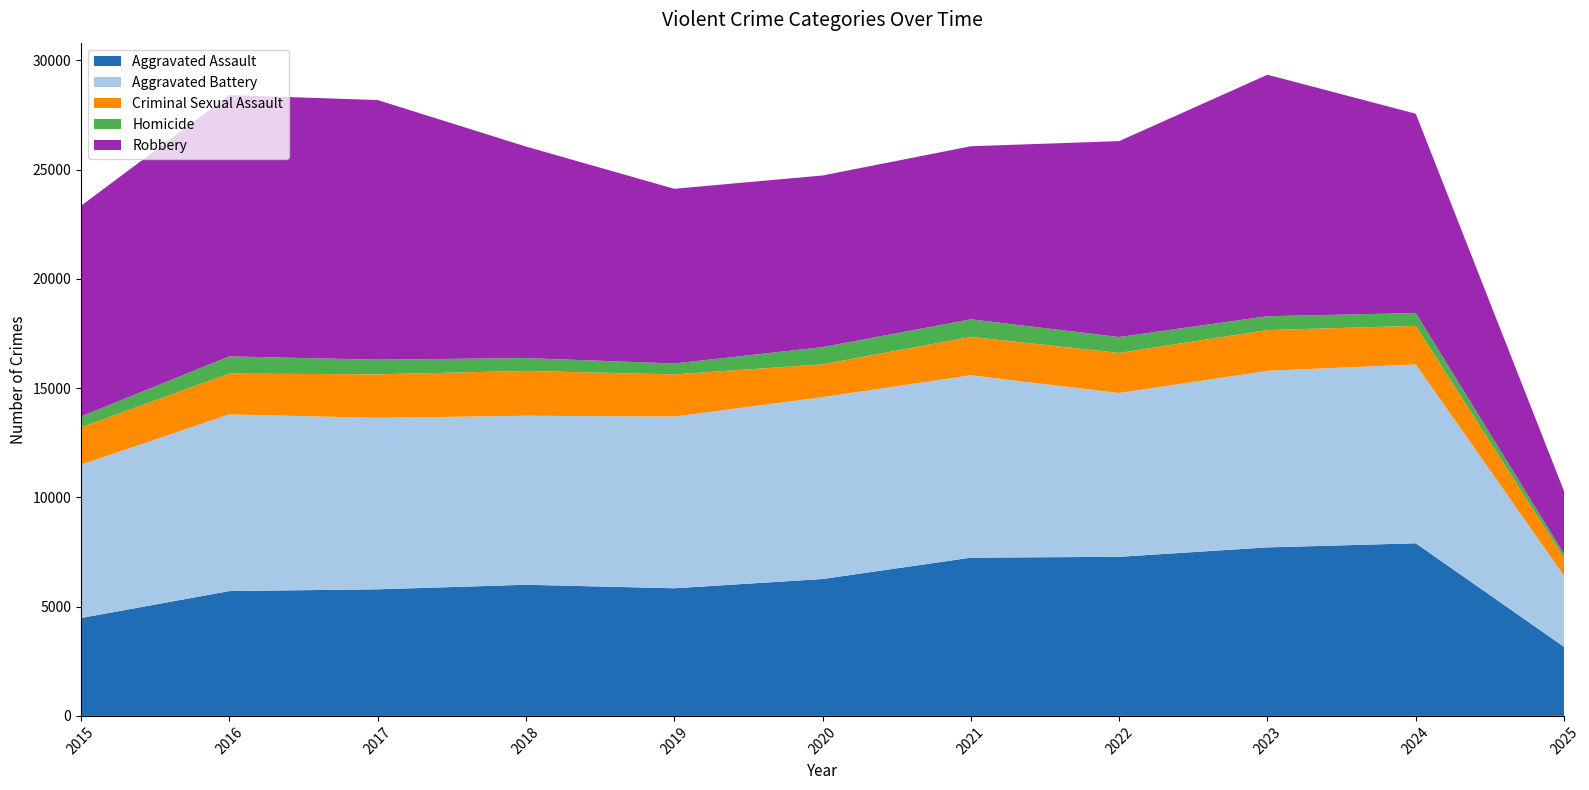

Reading left to right, transcribe all the data shown in this chart.

Aggravated Assault: 4480	5713	5793	6002	5841	6265	7242	7281	7712	7900	3160
Aggravated Battery: 7018	8085	7845	7734	7858	8320	8346	7494	8079	8183	3245
Criminal Sexual Assault: 1712	1868	1993	2051	1929	1504	1755	1836	1867	1766	821
Homicide: 496	786	672	588	499	787	806	728	632	587	183
Robbery: 9638	11960	11881	9681	7995	7855	7920	8965	11052	9121	2869